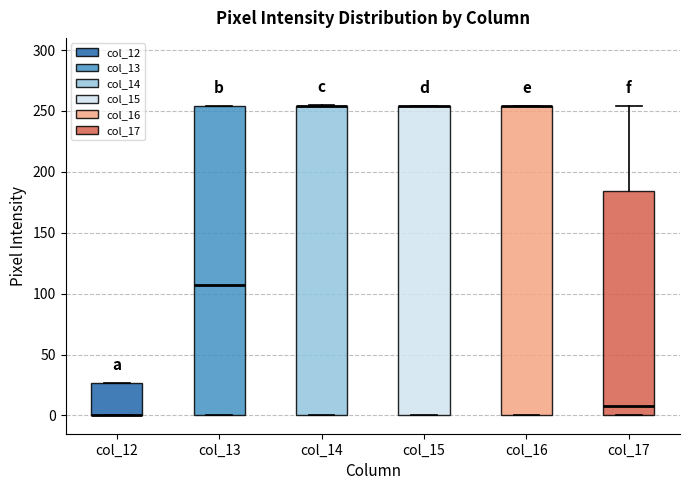

Reading left to right, read every box against the y-axis: the position of its median line, the range the box covers, and the ends of its whiskers. The values are not printed on the chart, so give them approximately, as read against the axis.

col_12: median 0 (drawn on the box's lower edge), box 0 to 25, whiskers 0 to 25
col_13: median 105, box 0 to 255, whiskers 0 to 255
col_14: median 255 (drawn on the box's upper edge), box 0 to 255, whiskers 0 to 255
col_15: median 255 (drawn on the box's upper edge), box 0 to 255, whiskers 0 to 255
col_16: median 255 (drawn on the box's upper edge), box 0 to 255, whiskers 0 to 255
col_17: median 10, box 0 to 185, whiskers 0 to 255